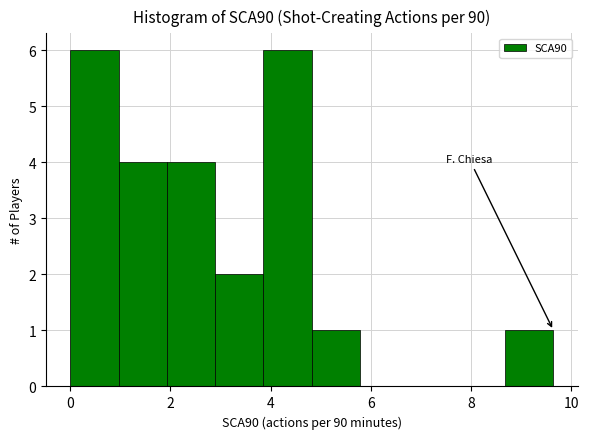

Reading left to right, list every bar in this chart as the range it spans on the x-axis followed by its height. Neither the bar edges nor the heights are printed on the chart, so give them approximately, as read against the axes.

0.0 to 1.0: 6
1.0 to 2.0: 4
2.0 to 2.8: 4
2.8 to 3.8: 2
3.8 to 4.8: 6
4.8 to 5.8: 1
5.8 to 6.8: 0
6.8 to 7.8: 0
7.8 to 8.6: 0
8.6 to 9.6: 1